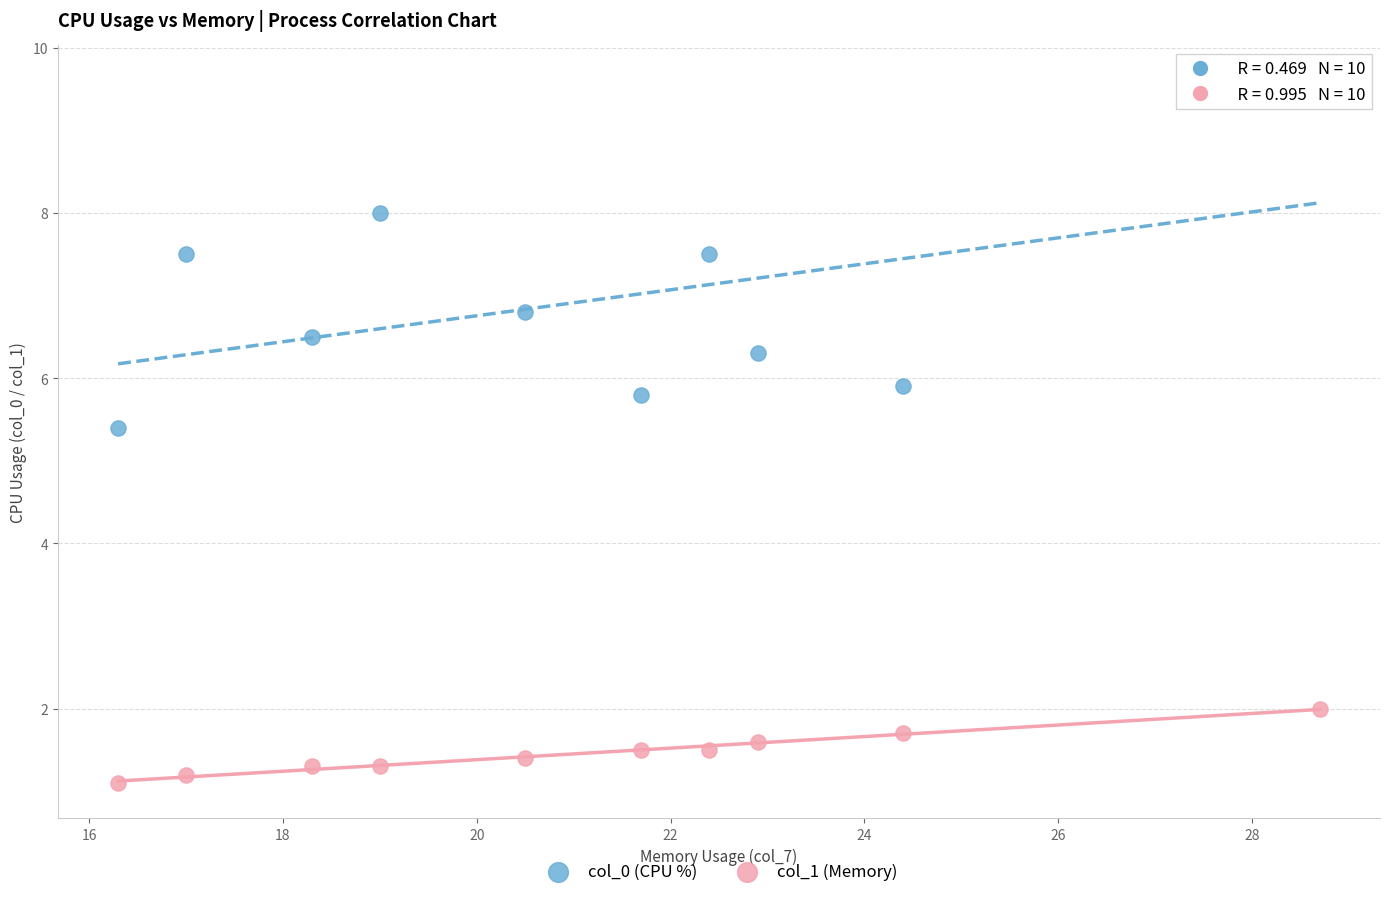

What are all the series names shown in the legend?

col_0 (CPU %), col_1 (Memory)